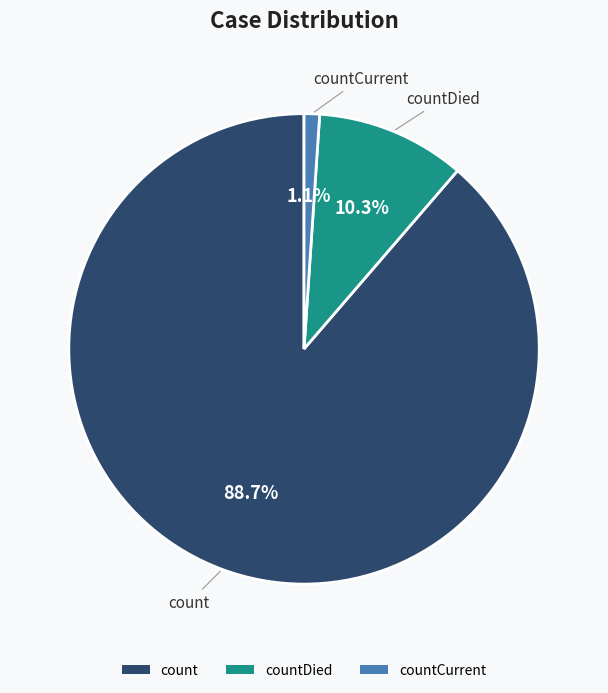

Which slice is the largest?

count